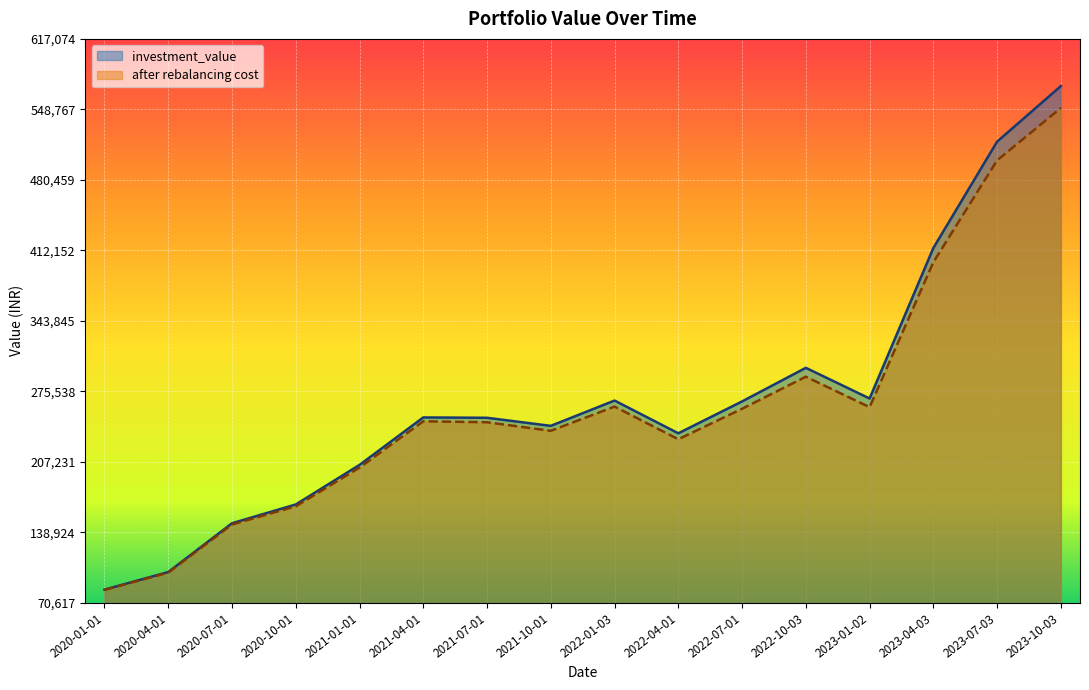

What is the smallest value displayed?

83079.3